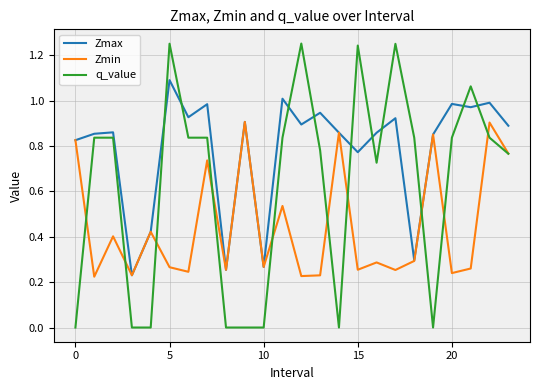

True or false: Zmin has more than 2 interior local peaks.

True